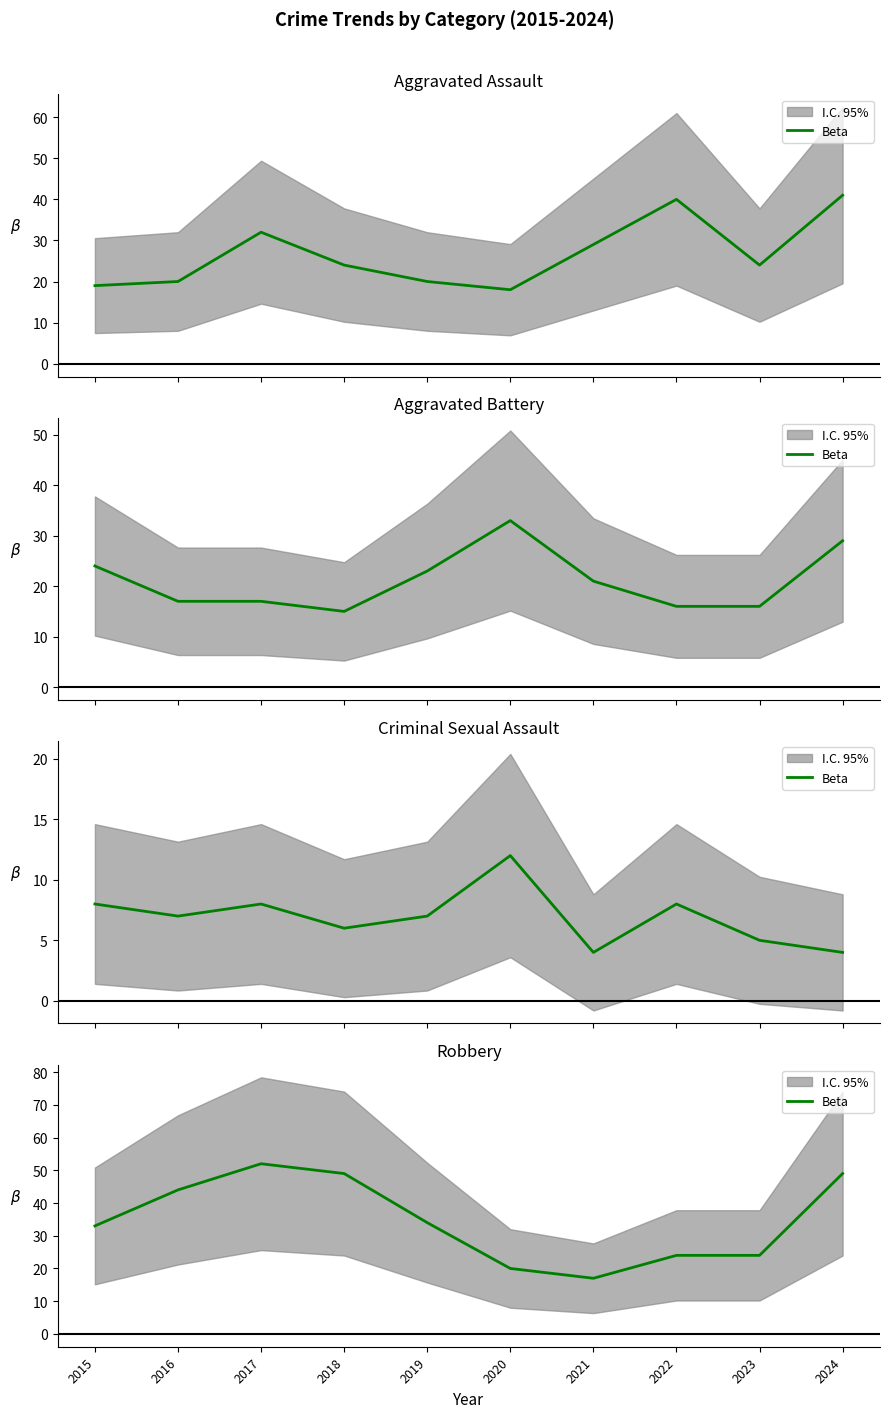

What is the change in value from 2016 to 2021?

-27